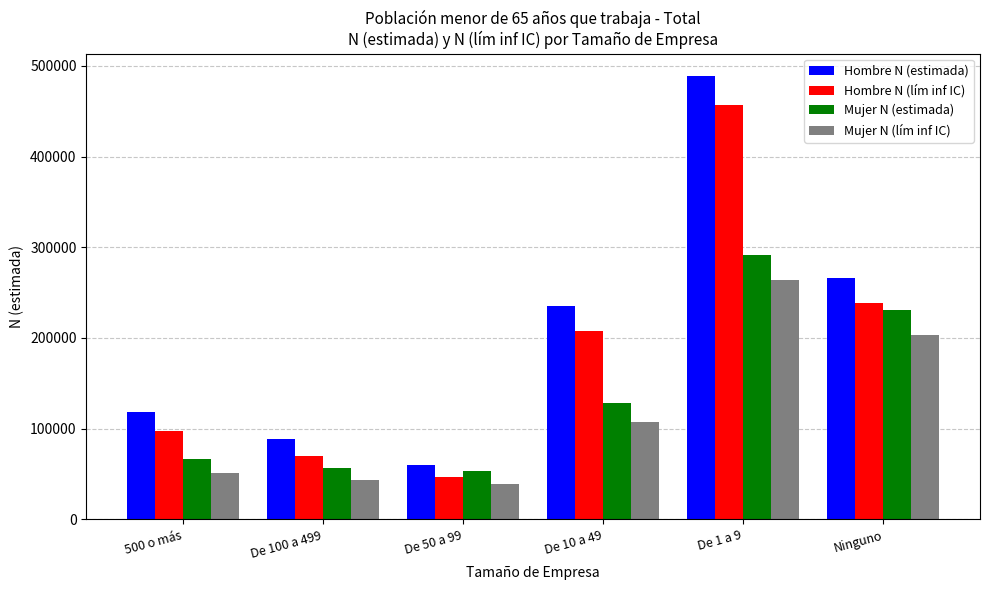

Which series has the largest range (max minus min)?

Hombre N (estimada)